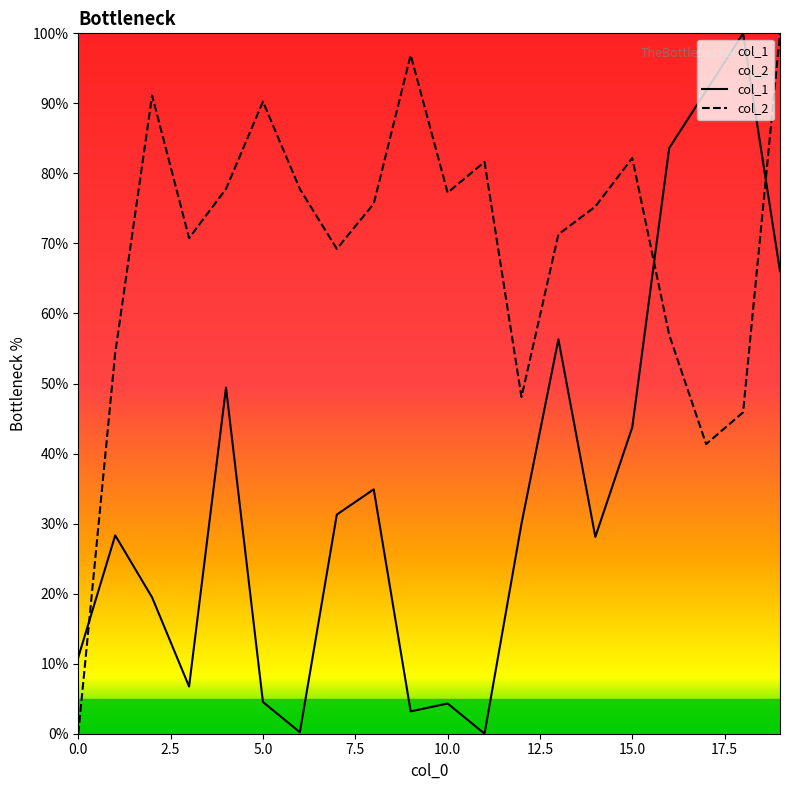

What is the maximum value for col_1?

100.0